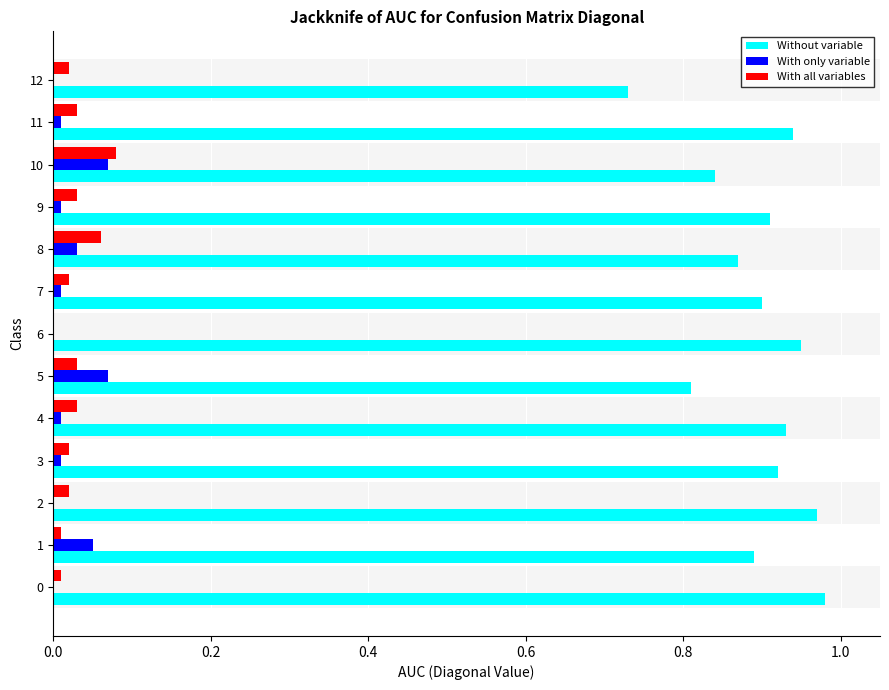

What are all the series names shown in the legend?

Without variable, With only variable, With all variables